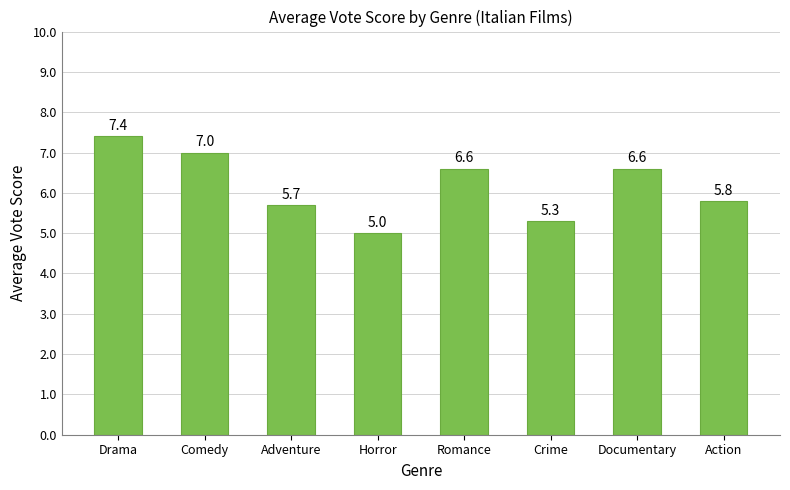

What is the ratio of the value at Action to the value at Documentary?

0.9